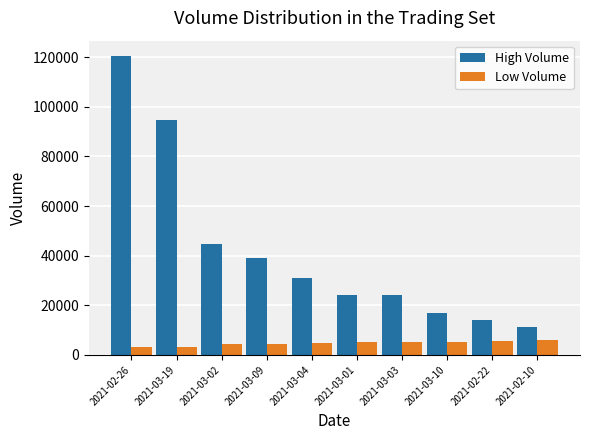

What is the difference between the maximum and minimum values in the Low Volume series?

2765